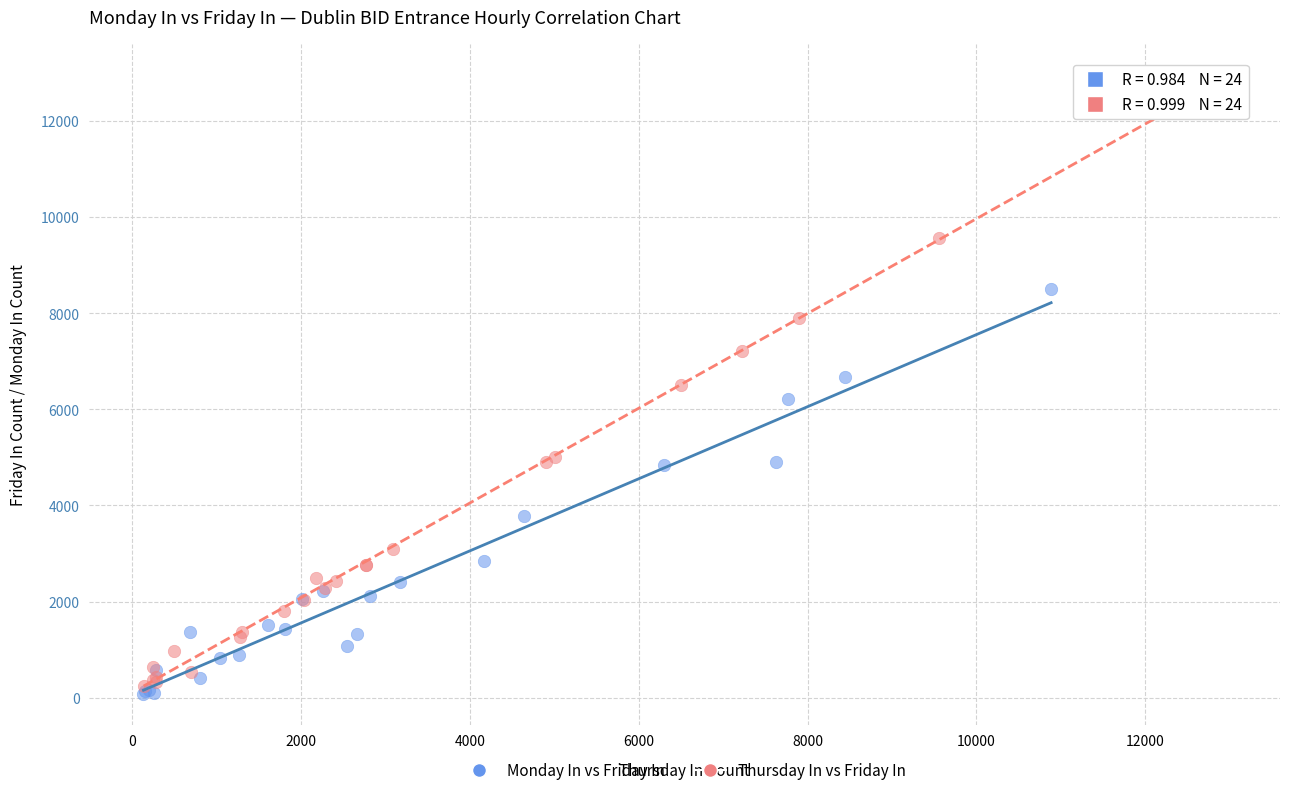

Which series contains the lowest Y value?

Monday In vs Friday In